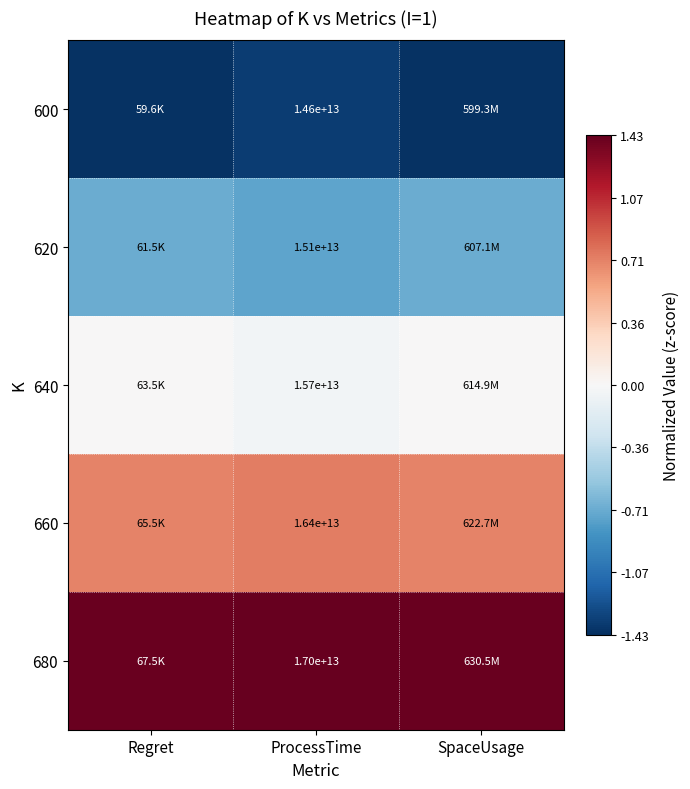

Rank the categories by 620 value from highest to lowest.

SpaceUsage, Regret, ProcessTime